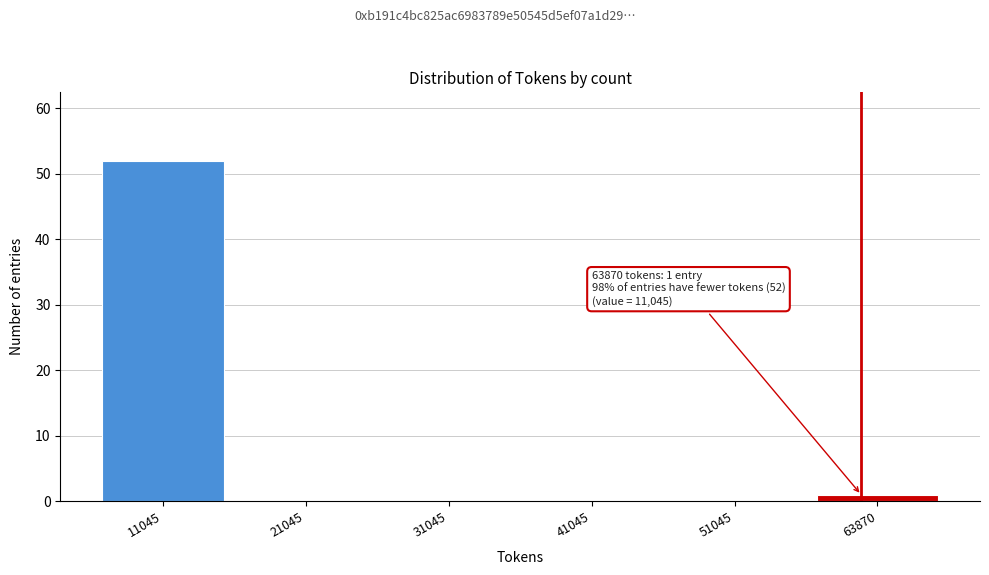

Reading left to right, transcribe all the data shown in this chart.

11045=52	21045=0	31045=0	41045=0	51045=0	63870=1